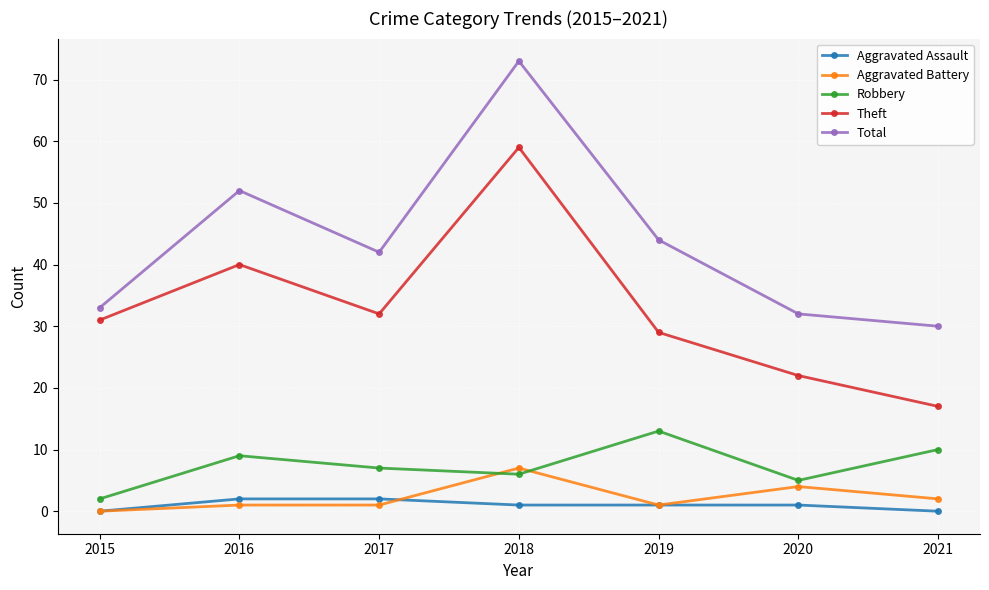

What is the value of the Aggravated Assault point at the 2nd from the left?

2